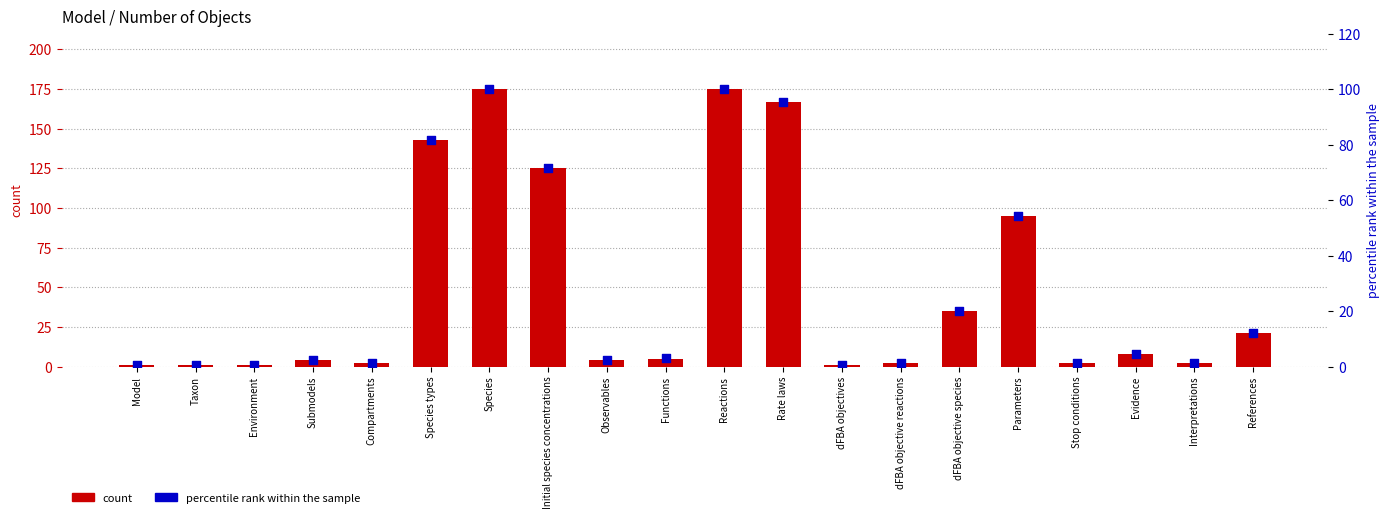

Which series reaches the maximum Y coordinate?

count